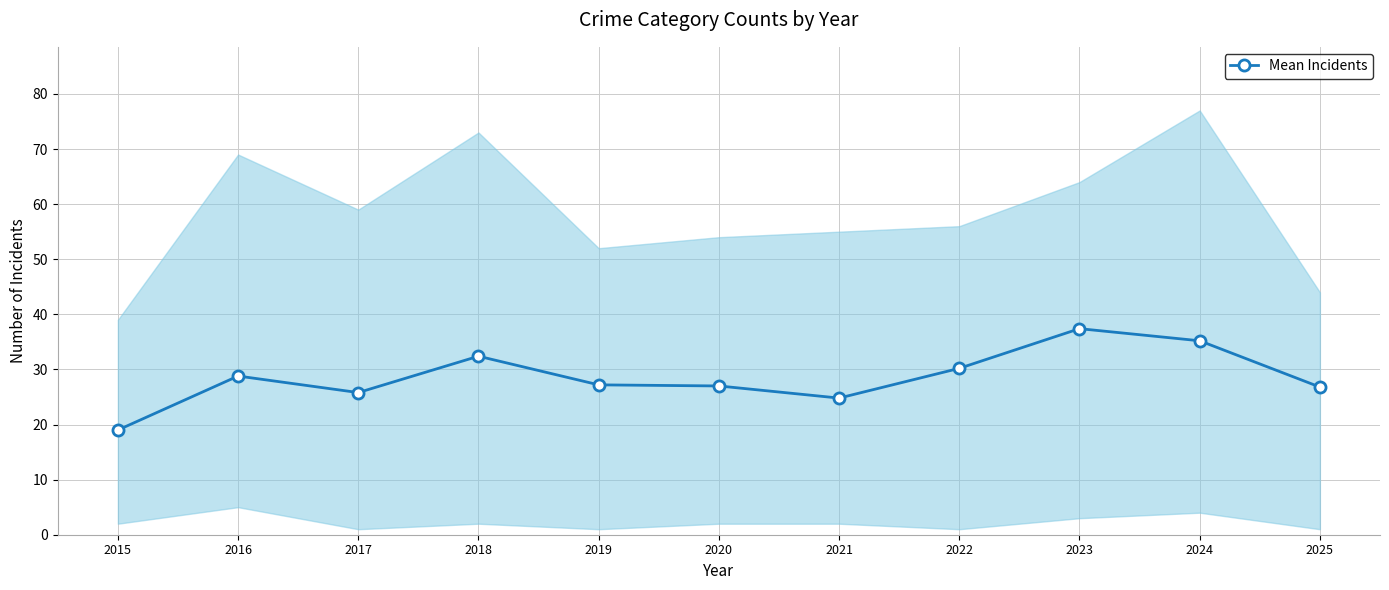

Is it true that the value at 2015 is 5.1?

False